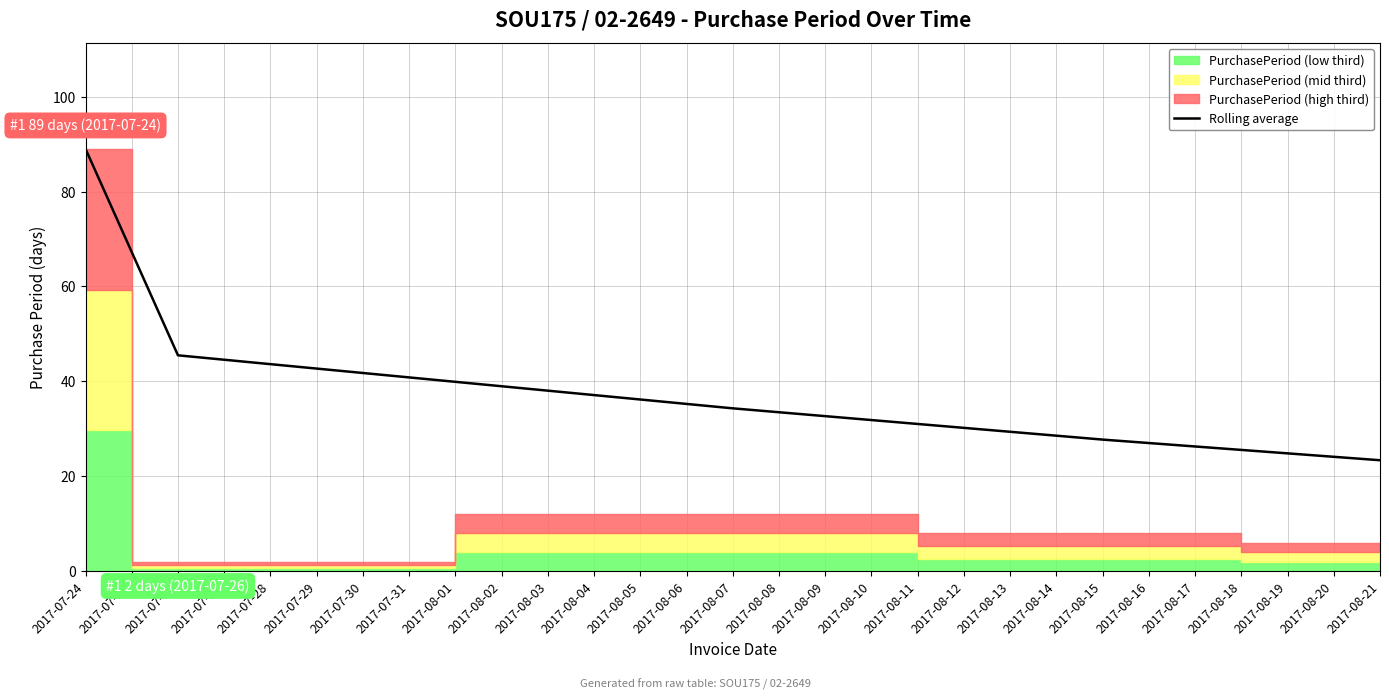

True or false: Rolling average has a value of 89.0 at 2017-07-24.

True